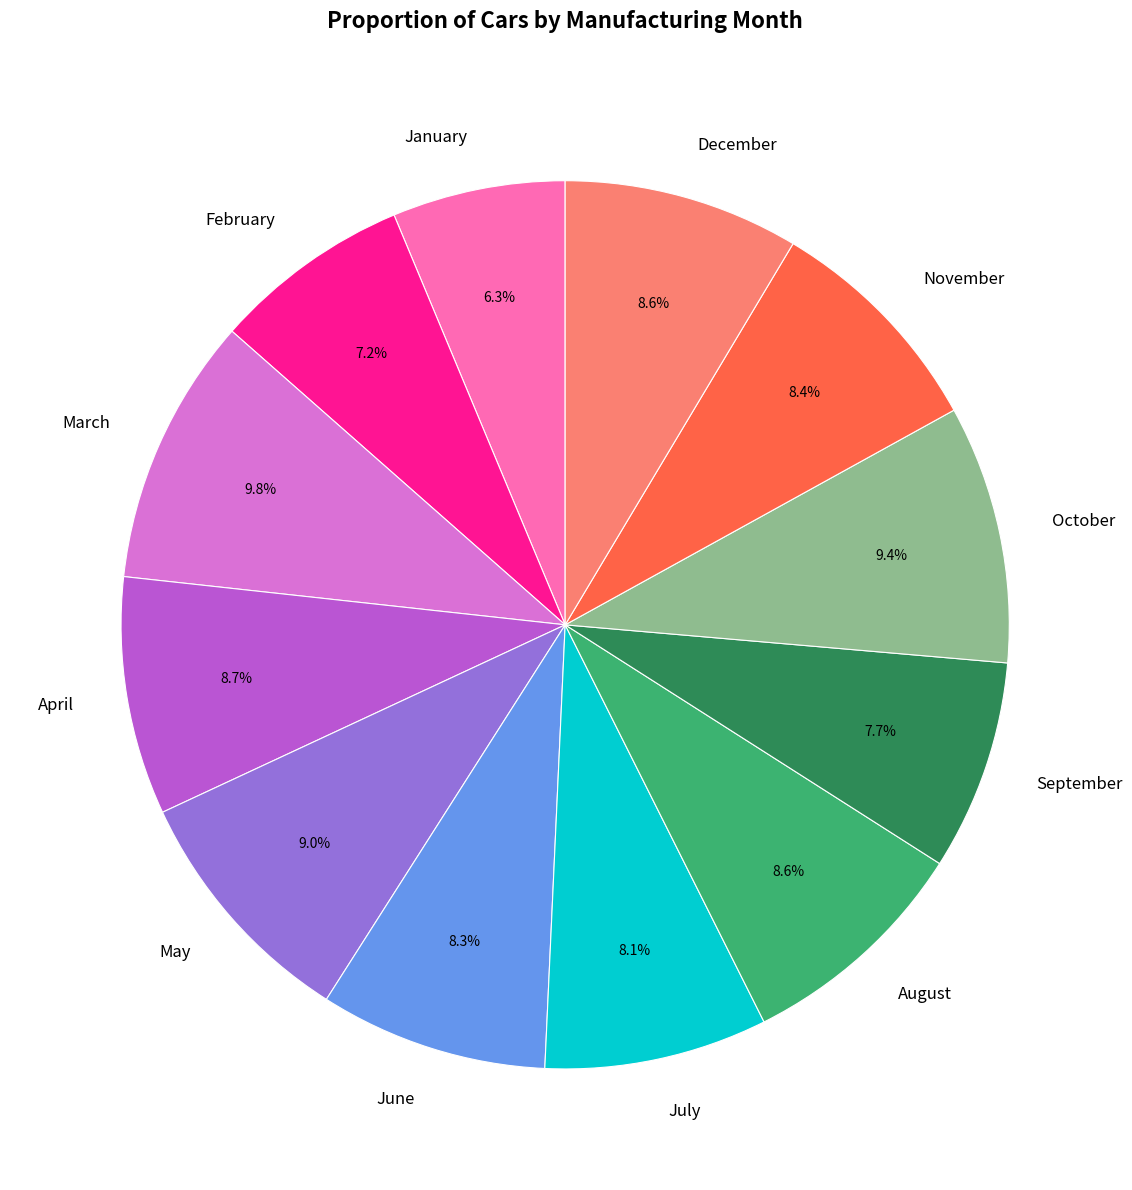

What is the ratio of the value at October to the value at April?

1.1